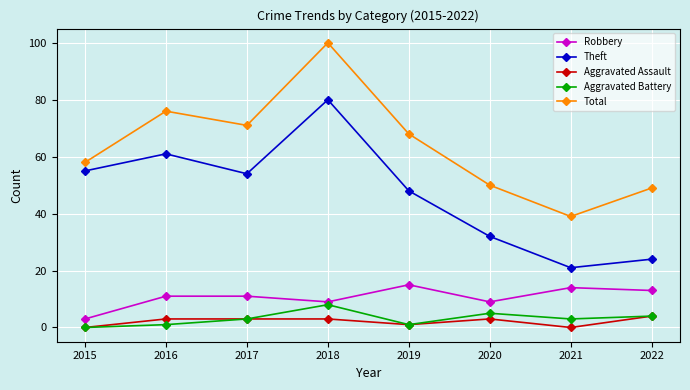

Reading left to right, extract all data points from this chart.

Robbery: 3	11	11	9	15	9	14	13
Theft: 55	61	54	80	48	32	21	24
Aggravated Assault: 0	3	3	3	1	3	0	4
Aggravated Battery: 0	1	3	8	1	5	3	4
Total: 58	76	71	100	68	50	39	49